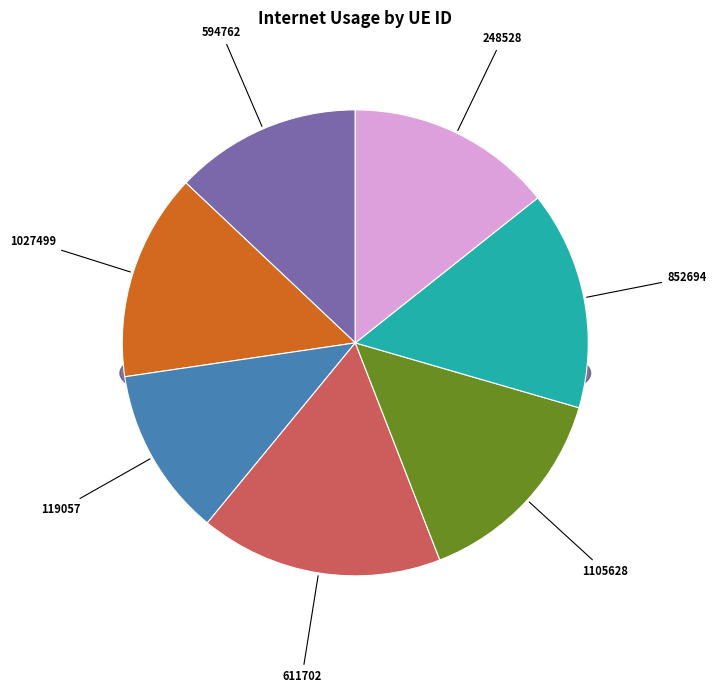

Rank the categories by value from highest to lowest.

611702, 852694, 1105628, 1027499, 248528, 594762, 119057